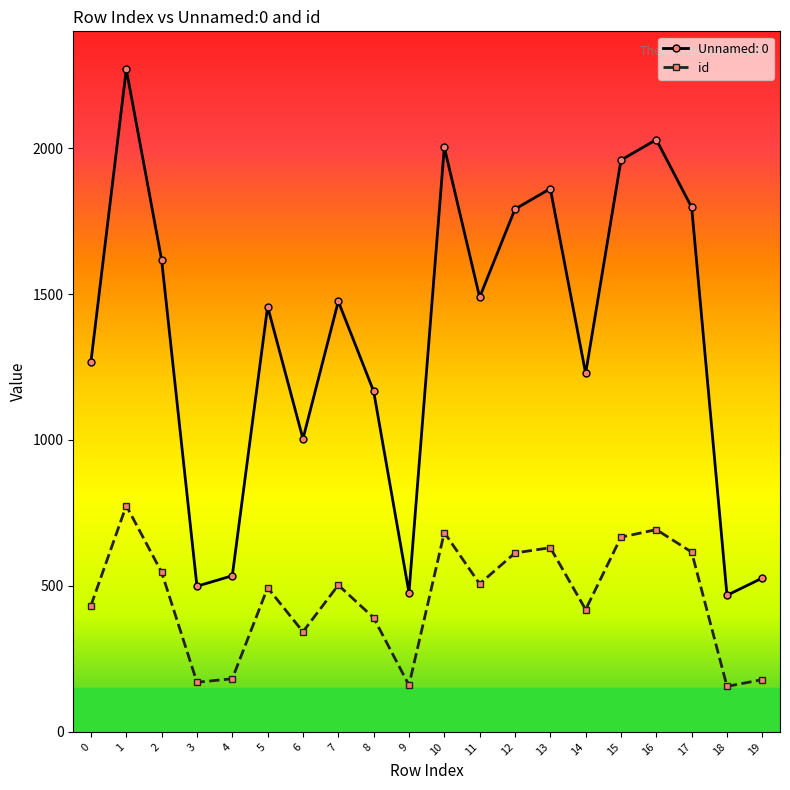

True or false: Unnamed: 0 and id cross at least once.

False